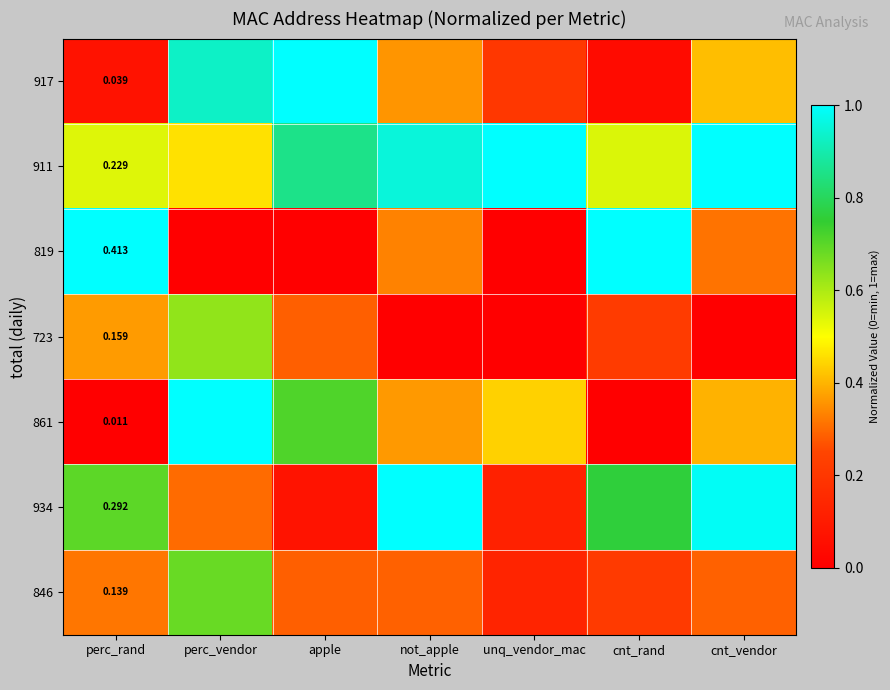

How many 846 values are between 0 and 1?

7